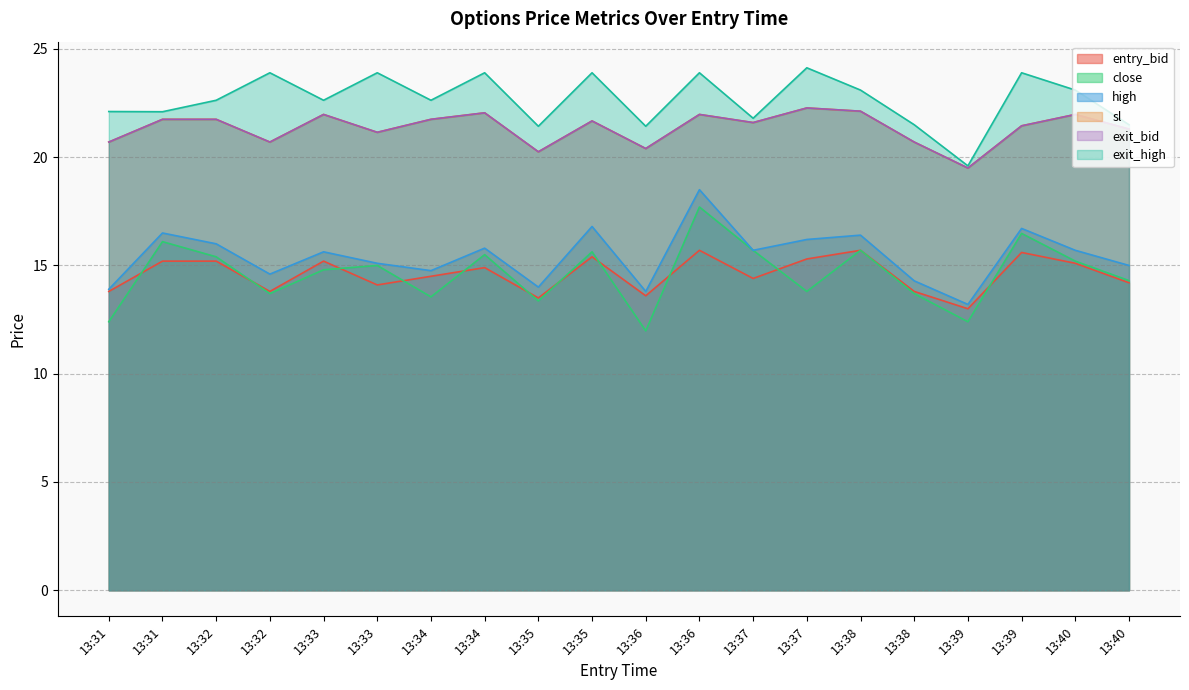

Count the number of data series in this chart.

6